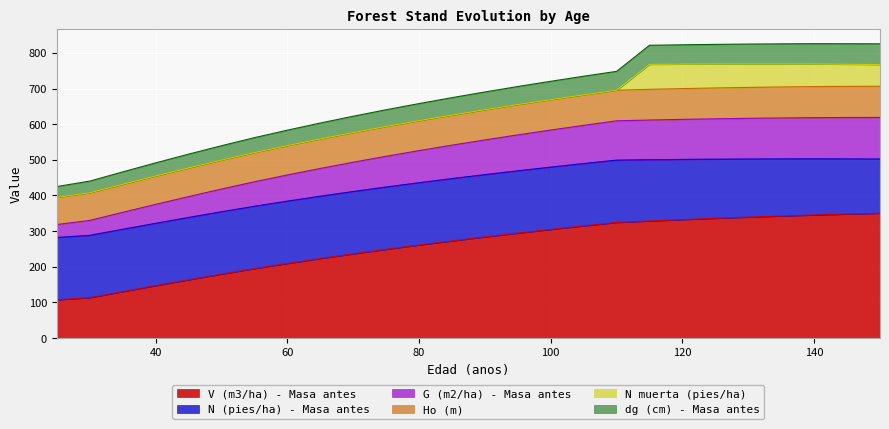

What is the minimum value for V (m3/ha) - Masa antes?

107.2